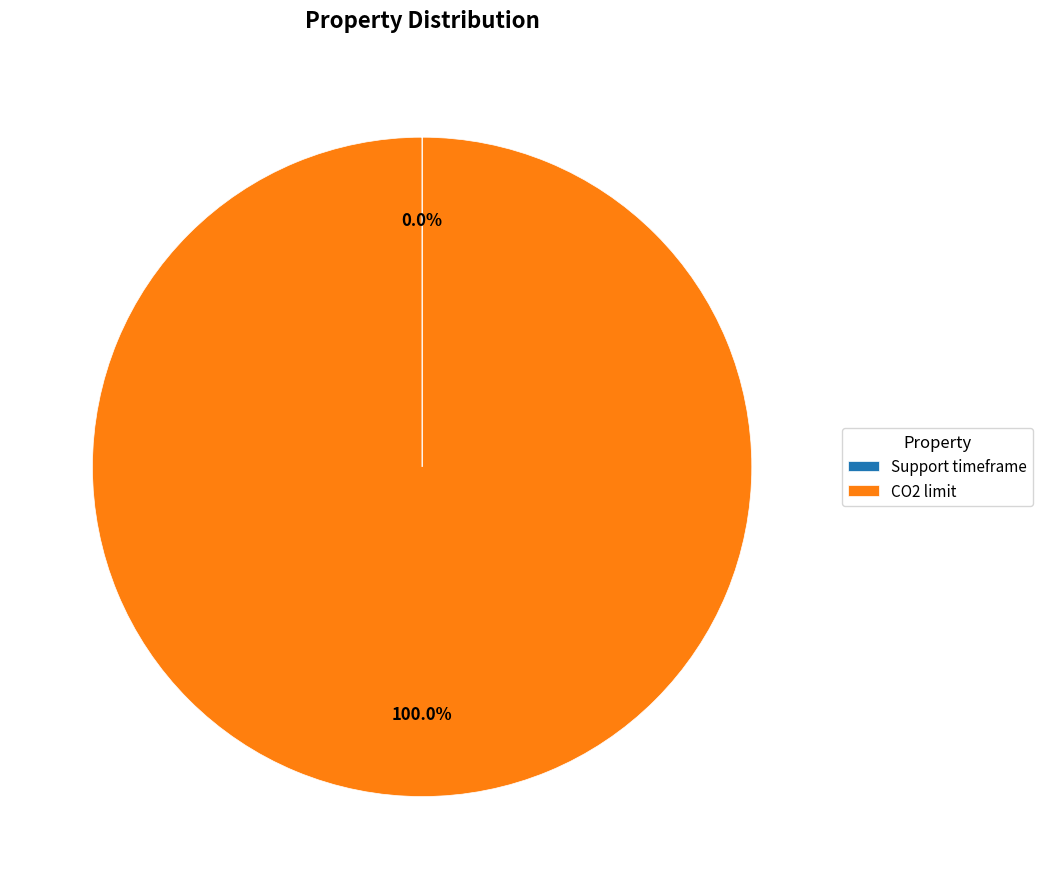

Which slice represents more than half of the pie?

CO2 limit